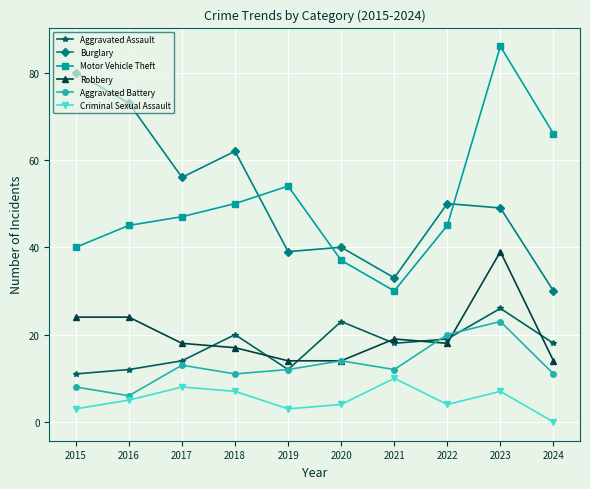

How many data points does each series have?

10